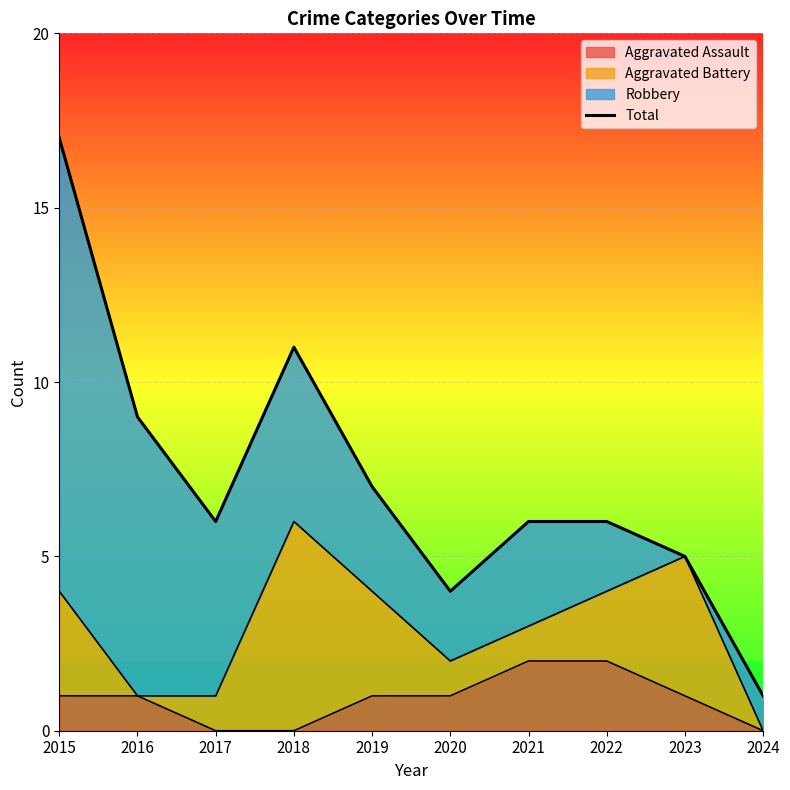

Reading right to left, transcribe all the data shown in this chart.

2024=1	2023=5	2022=6	2021=6	2020=4	2019=7	2018=11	2017=6	2016=9	2015=17